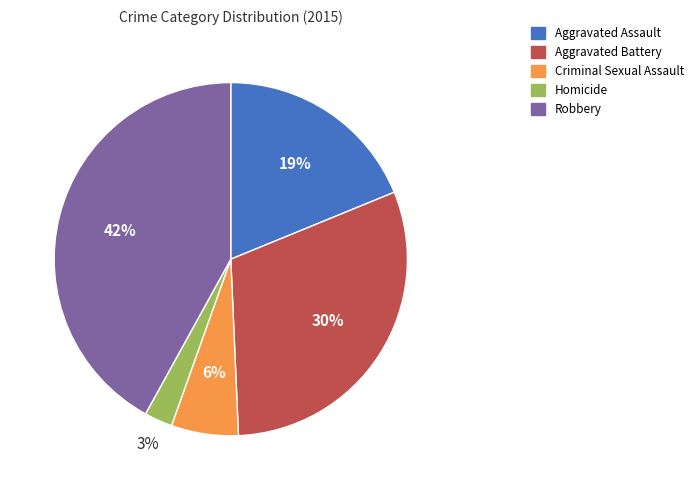

What percentage is the Robbery slice, to the nearest percent?

42%